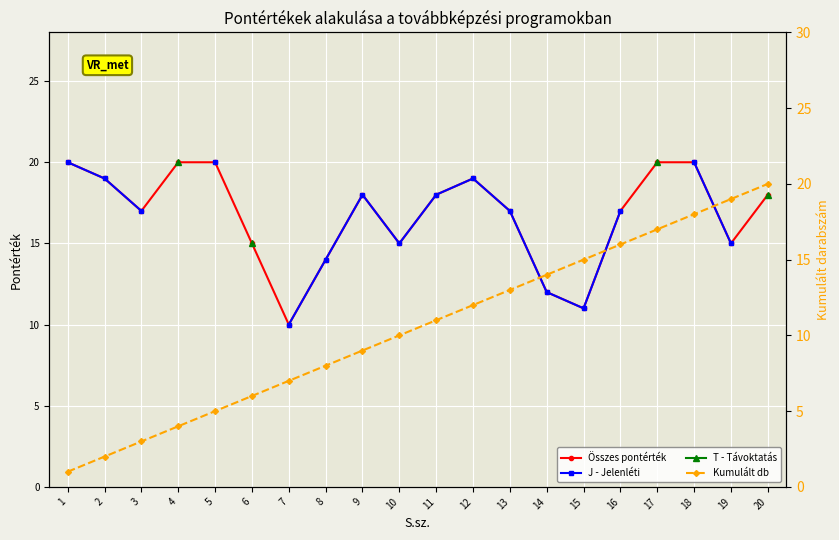

Is the value of J - Jelenléti at 18 greater than the value of Összes pontérték at 4?

No